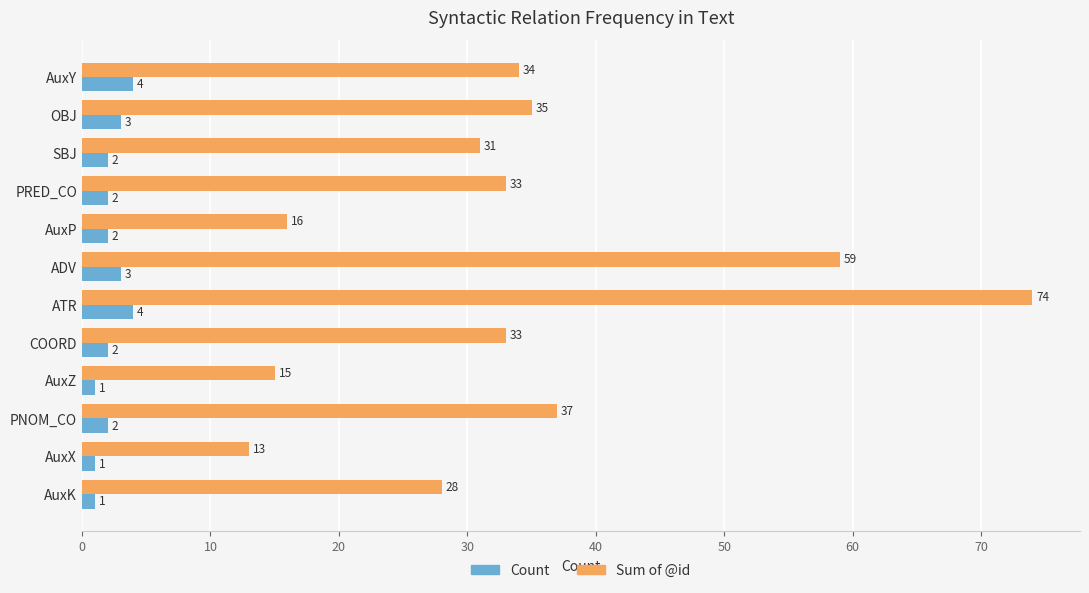

What is the difference between the maximum and minimum values in the Sum of @id series?

61